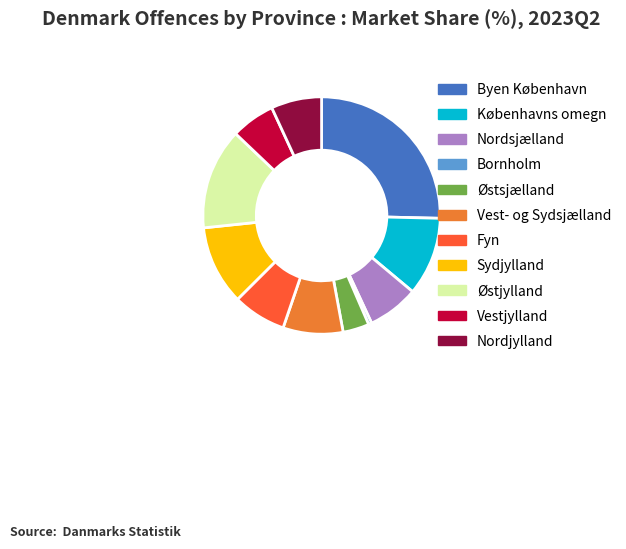

How many segments does this pie chart have?

11